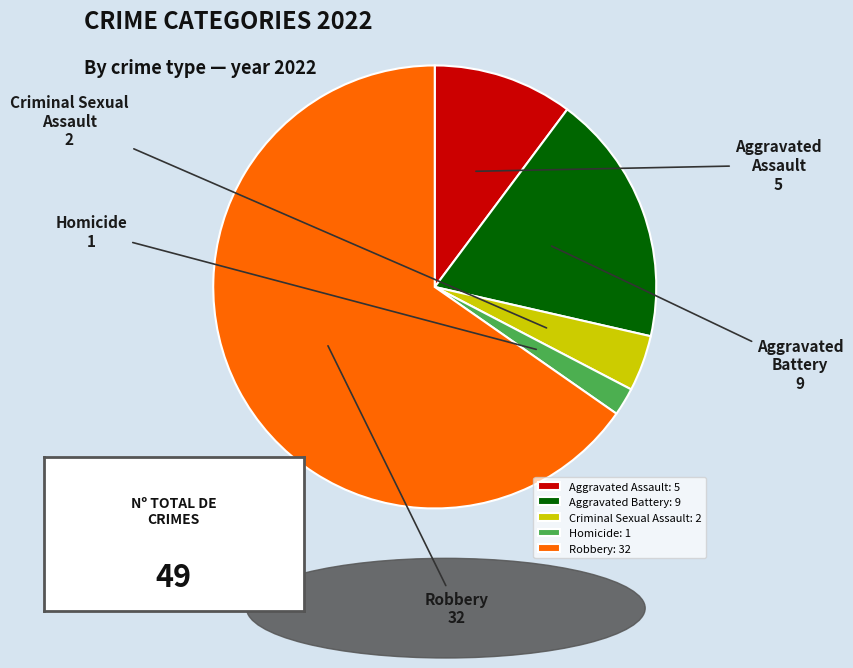

Does Robbery: 32 account for over 50% of the chart?

Yes